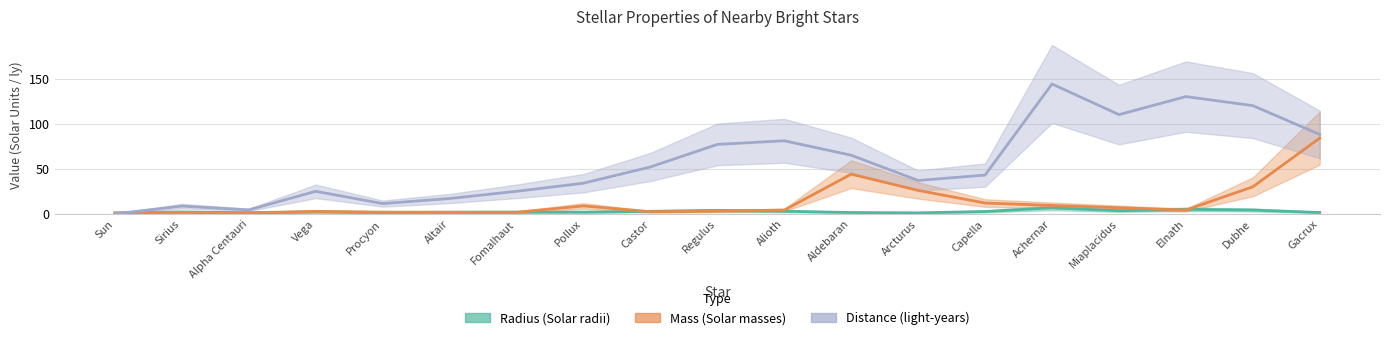

Which label corresponds to the largest value in the chart?

Achernar